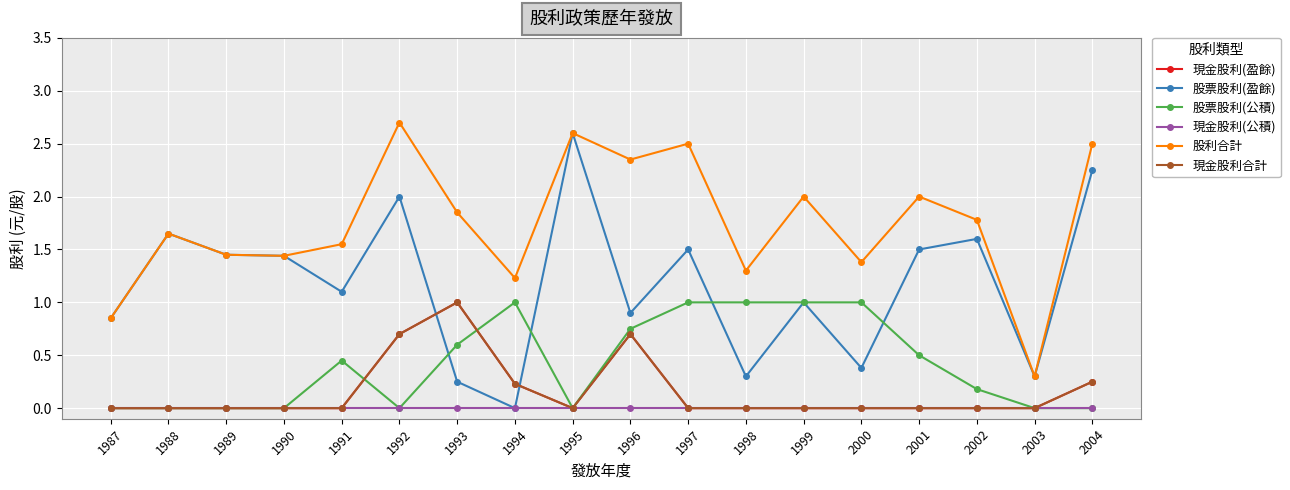

Reading right to left, extract all data points from this chart.

現金股利(盈餘): 0.2	0.0	0.0	0.0	0.0	0.0	0.0	0.0	0.7	0.0	0.2	1.0	0.7	0.0	0.0	0.0	0.0	0.0
股票股利(盈餘): 2.2	0.3	1.6	1.5	0.4	1.0	0.3	1.5	0.9	2.6	0.0	0.2	2.0	1.1	1.4	1.4	1.6	0.8
股票股利(公積): 0.0	0.0	0.2	0.5	1.0	1.0	1.0	1.0	0.8	0.0	1.0	0.6	0.0	0.5	0.0	0.0	0.0	0.0
現金股利(公積): 0.0	0.0	0.0	0.0	0.0	0.0	0.0	0.0	0.0	0.0	0.0	0.0	0.0	0.0	0.0	0.0	0.0	0.0
股利合計: 2.5	0.3	1.8	2.0	1.4	2.0	1.3	2.5	2.4	2.6	1.2	1.9	2.7	1.6	1.4	1.4	1.6	0.8
現金股利合計: 0.2	0.0	0.0	0.0	0.0	0.0	0.0	0.0	0.7	0.0	0.2	1.0	0.7	0.0	0.0	0.0	0.0	0.0